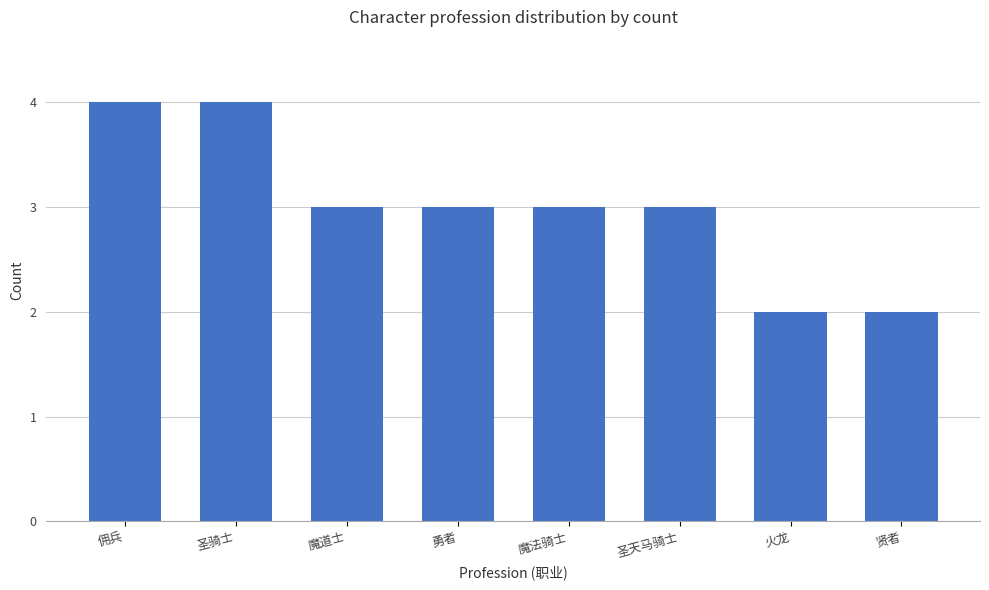

How many series are shown in this chart?

1